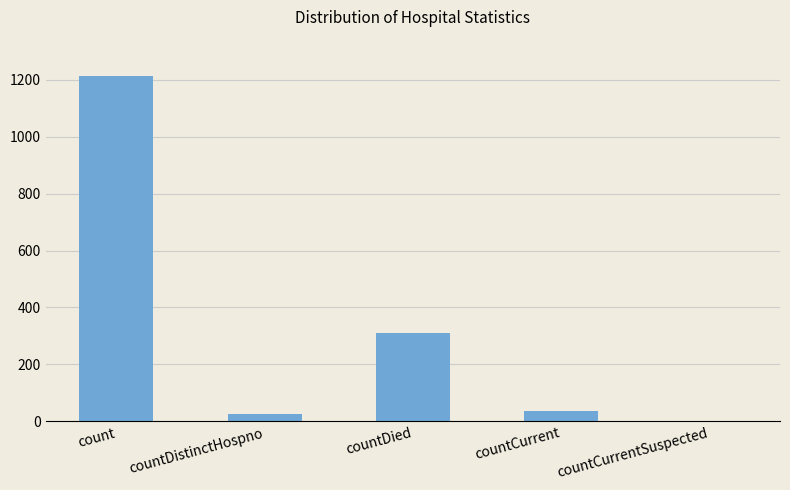

What is the greatest value displayed?

1213